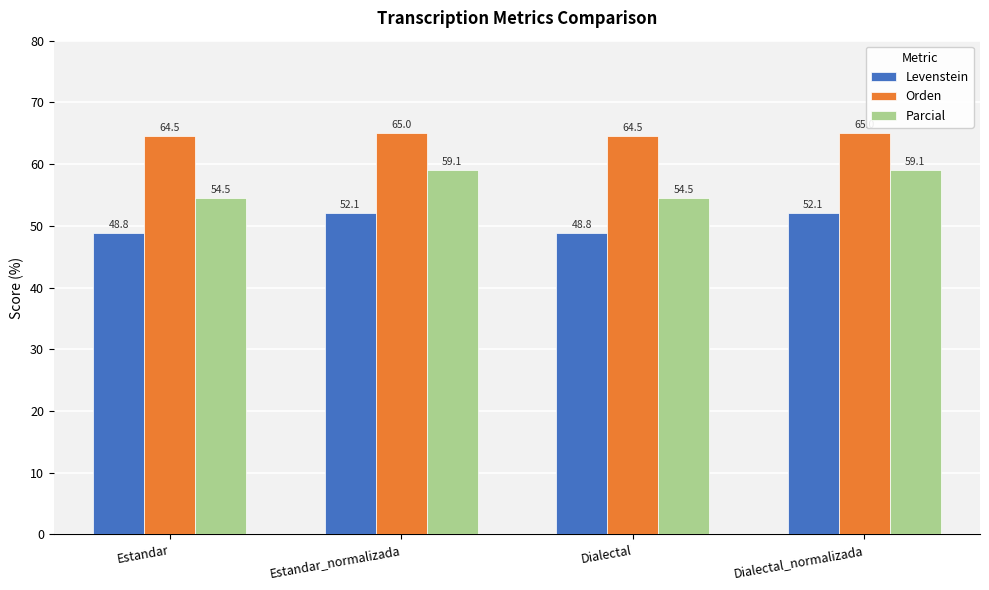

What is the approximate value of Orden at Estandar?

64.5